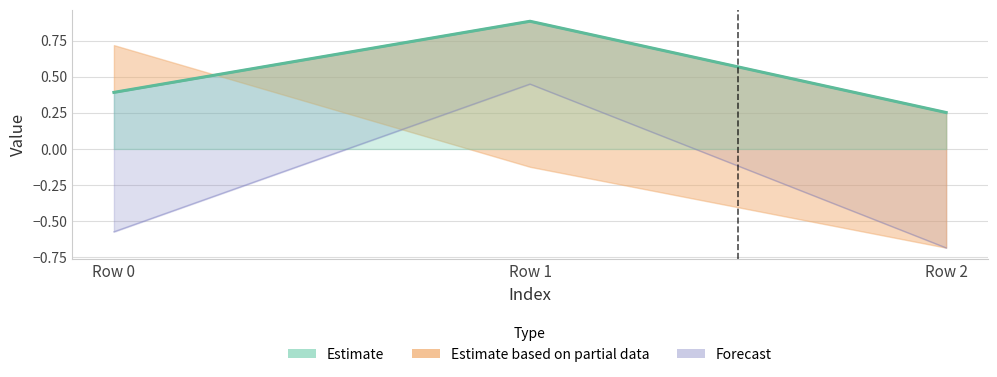

Which category has the highest value in the col_0 series?

Row 1